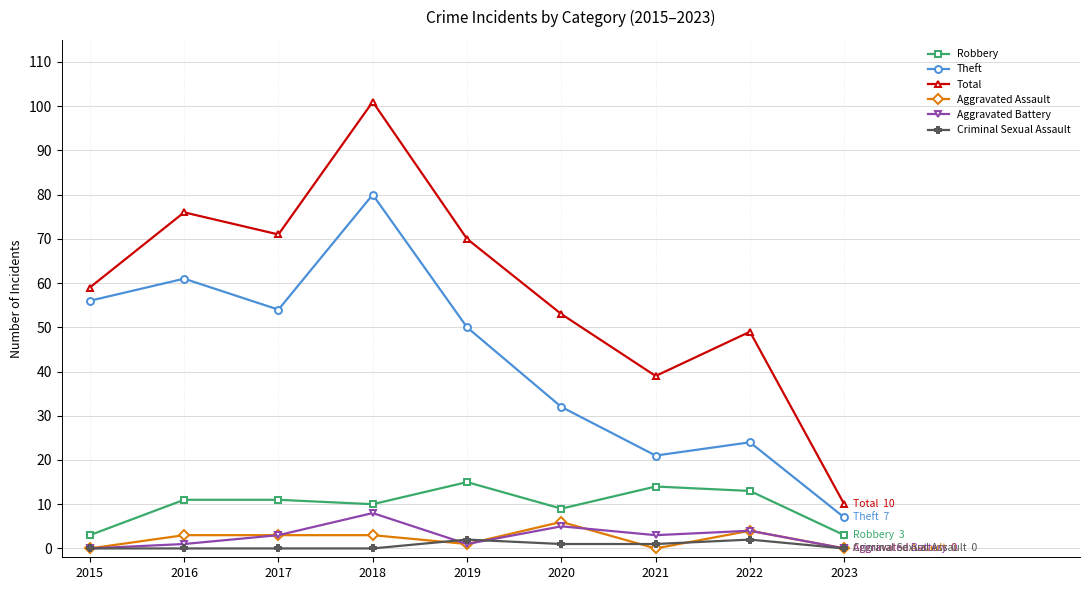

How many series are shown in this chart?

6